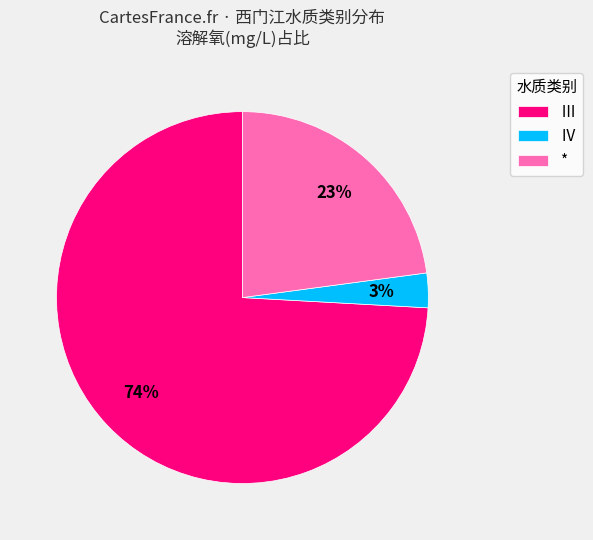

Count the number of slices in the pie.

3